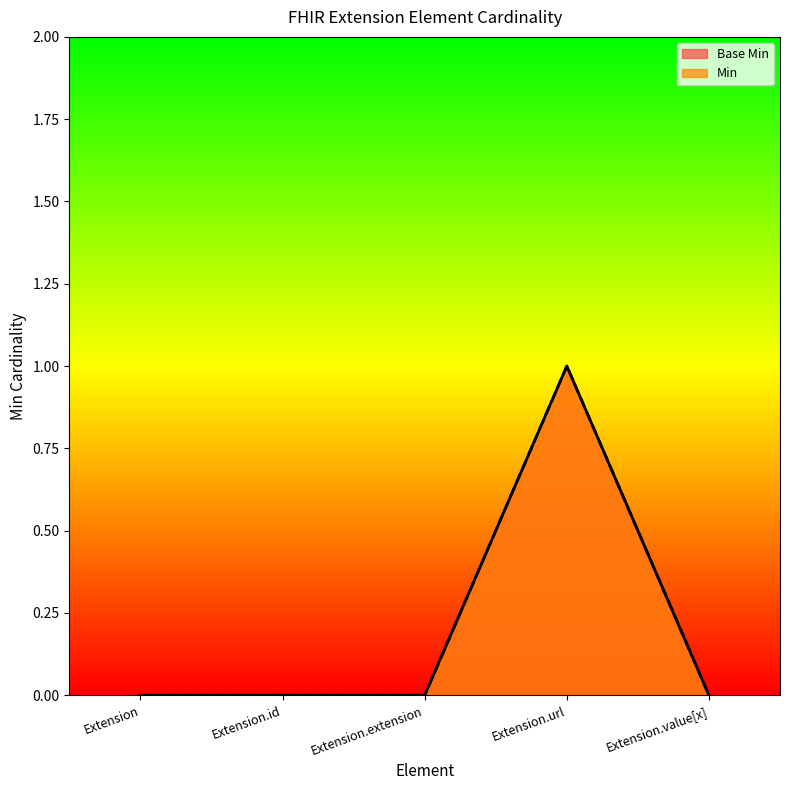

Reading right to left, transcribe all the data shown in this chart.

Base Min: 0	1	0	0	0
Min: 0	1	0	0	0